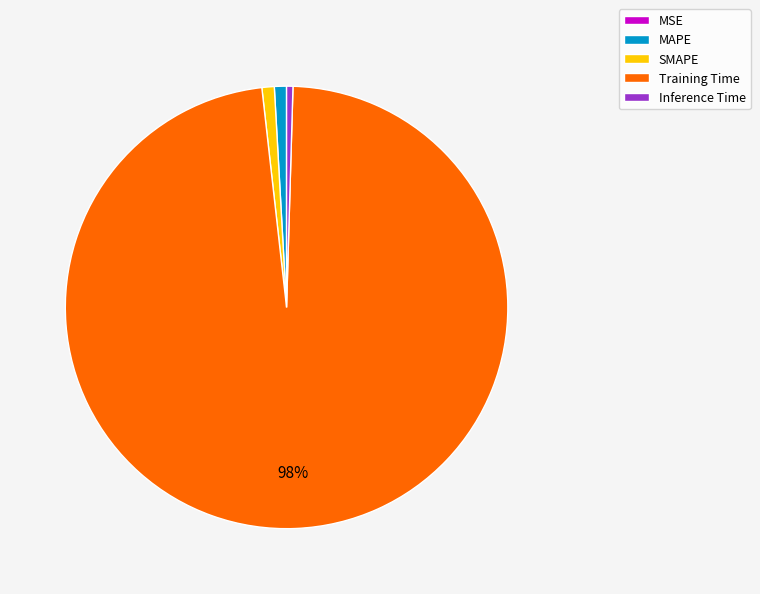

What percentage is the MAPE slice, to the nearest percent?

1%